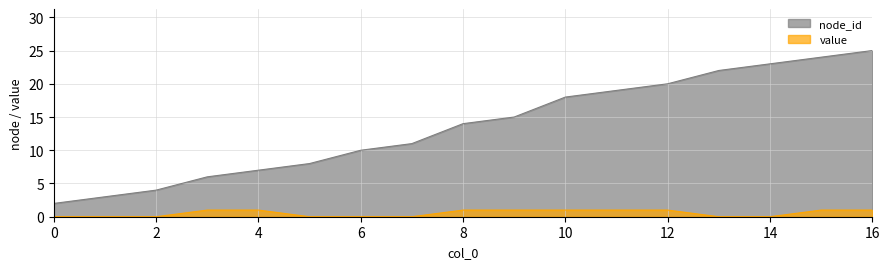

Is the value of node_id at 5 greater than the value of value at 4?

Yes